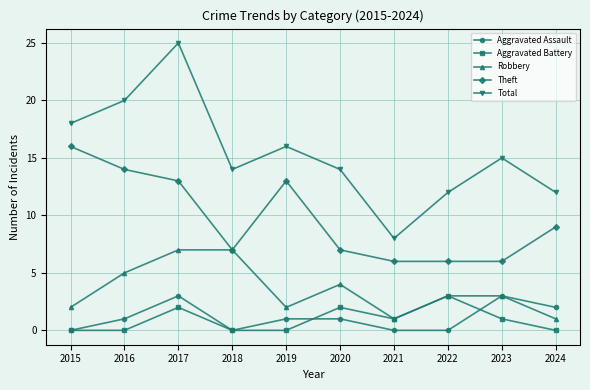

Where is the first local maximum for Total?

2017